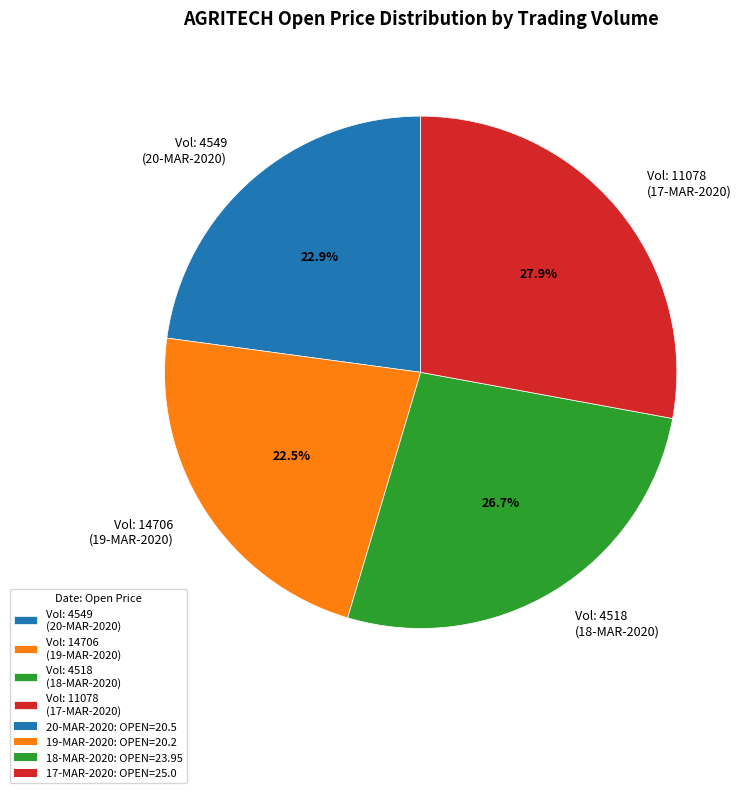

Which has a higher value, Vol: 4549 (20-MAR-2020) or Vol: 4518 (18-MAR-2020)?

Vol: 4518 (18-MAR-2020)